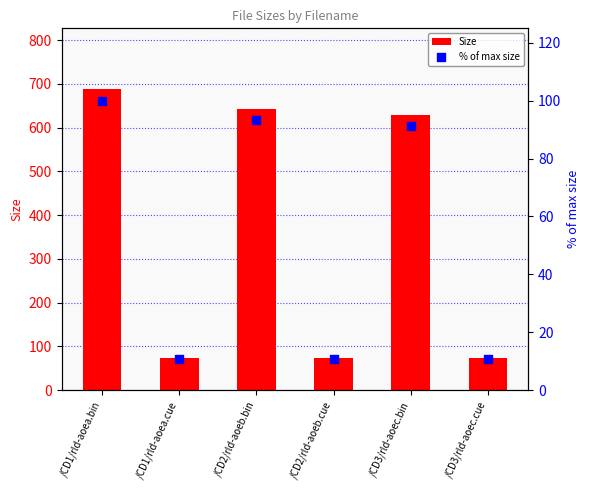

Is the value of % of max size at /CD3/rld-aoec.cue greater than the value of Size at /CD1/rld-aoea.bin?

No